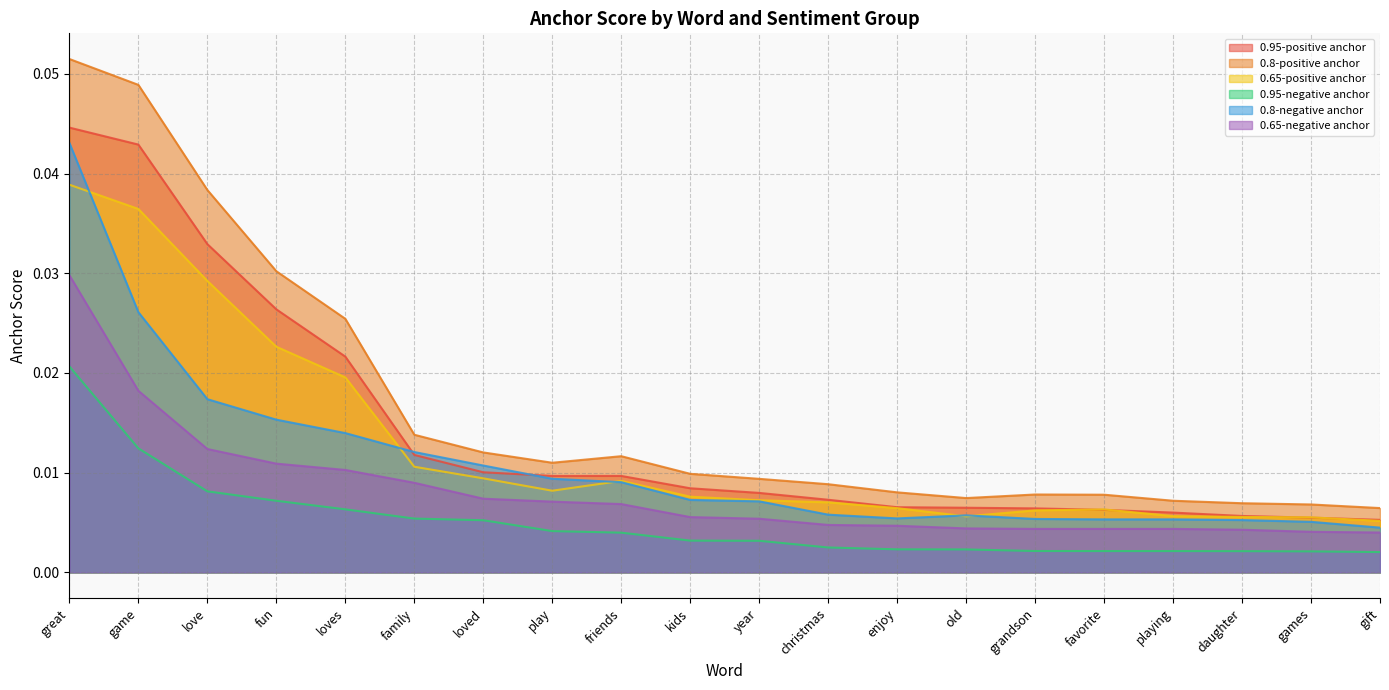

What is the maximum value shown in the chart?

0.1